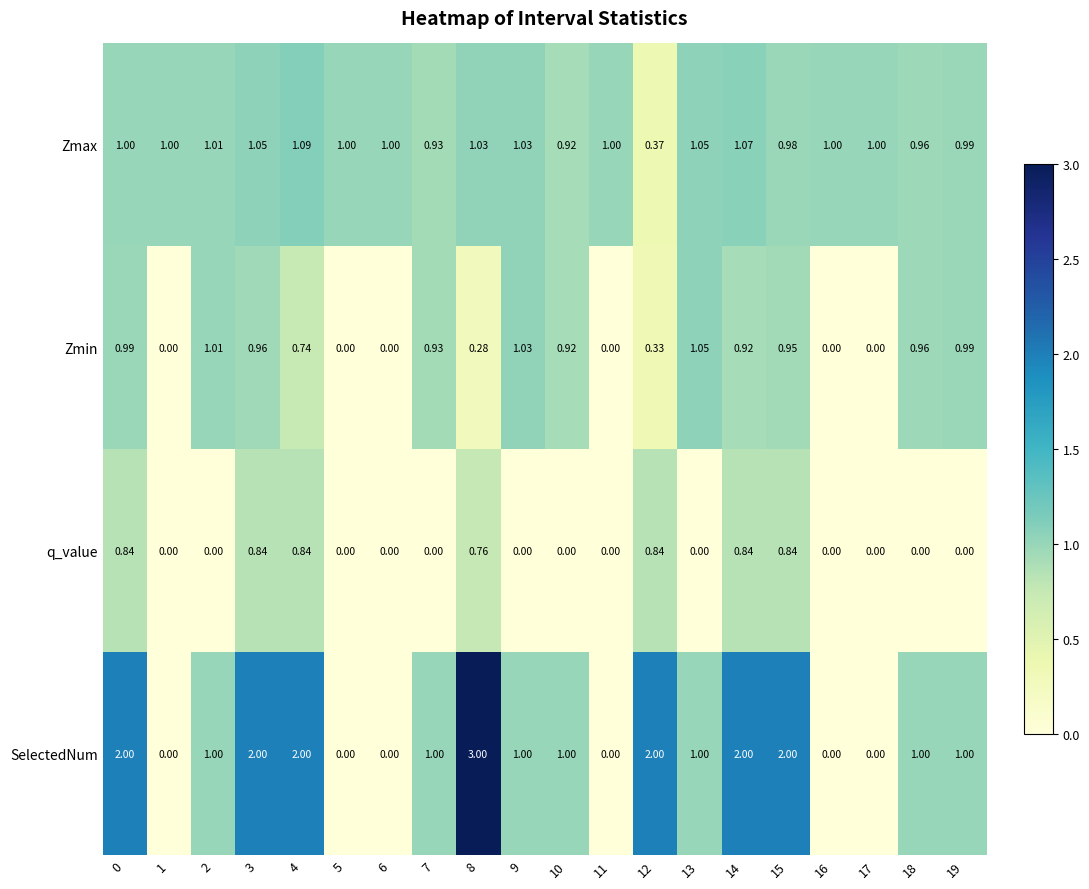

Count the number of categories in the chart.

20